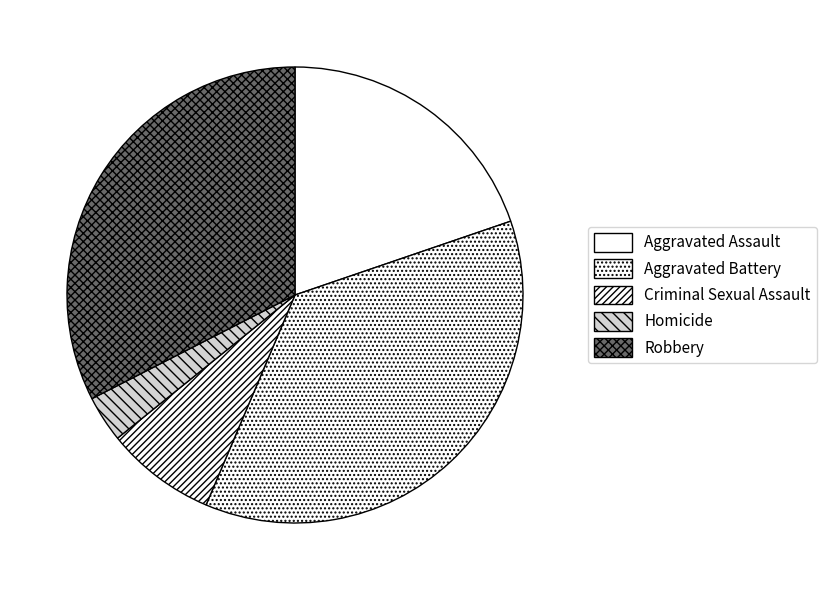

What percentage is the Aggravated Assault slice, to the nearest percent?

20%